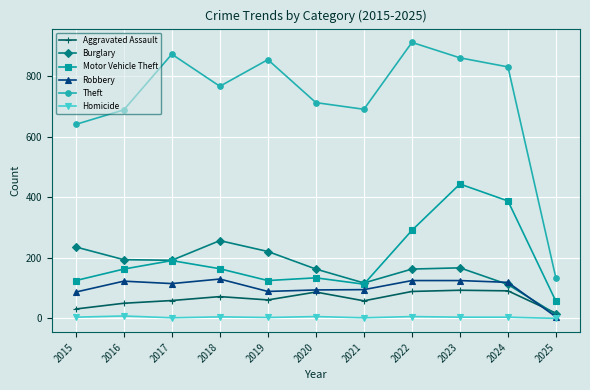

Is the value of Theft at 2019 greater than the value of Burglary at 2022?

Yes